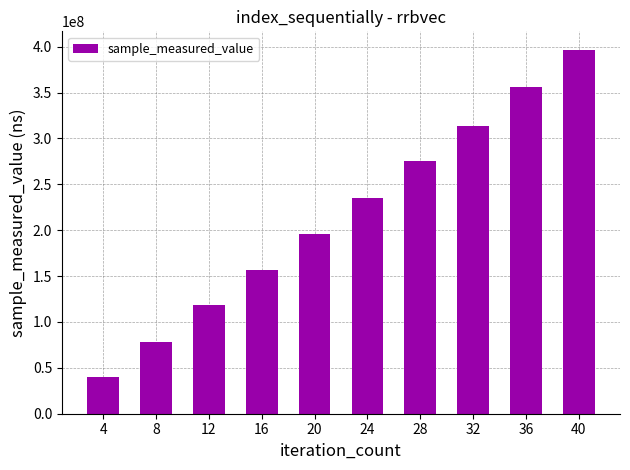

List the labels in order of value, smallest first.

4, 8, 12, 16, 20, 24, 28, 32, 36, 40